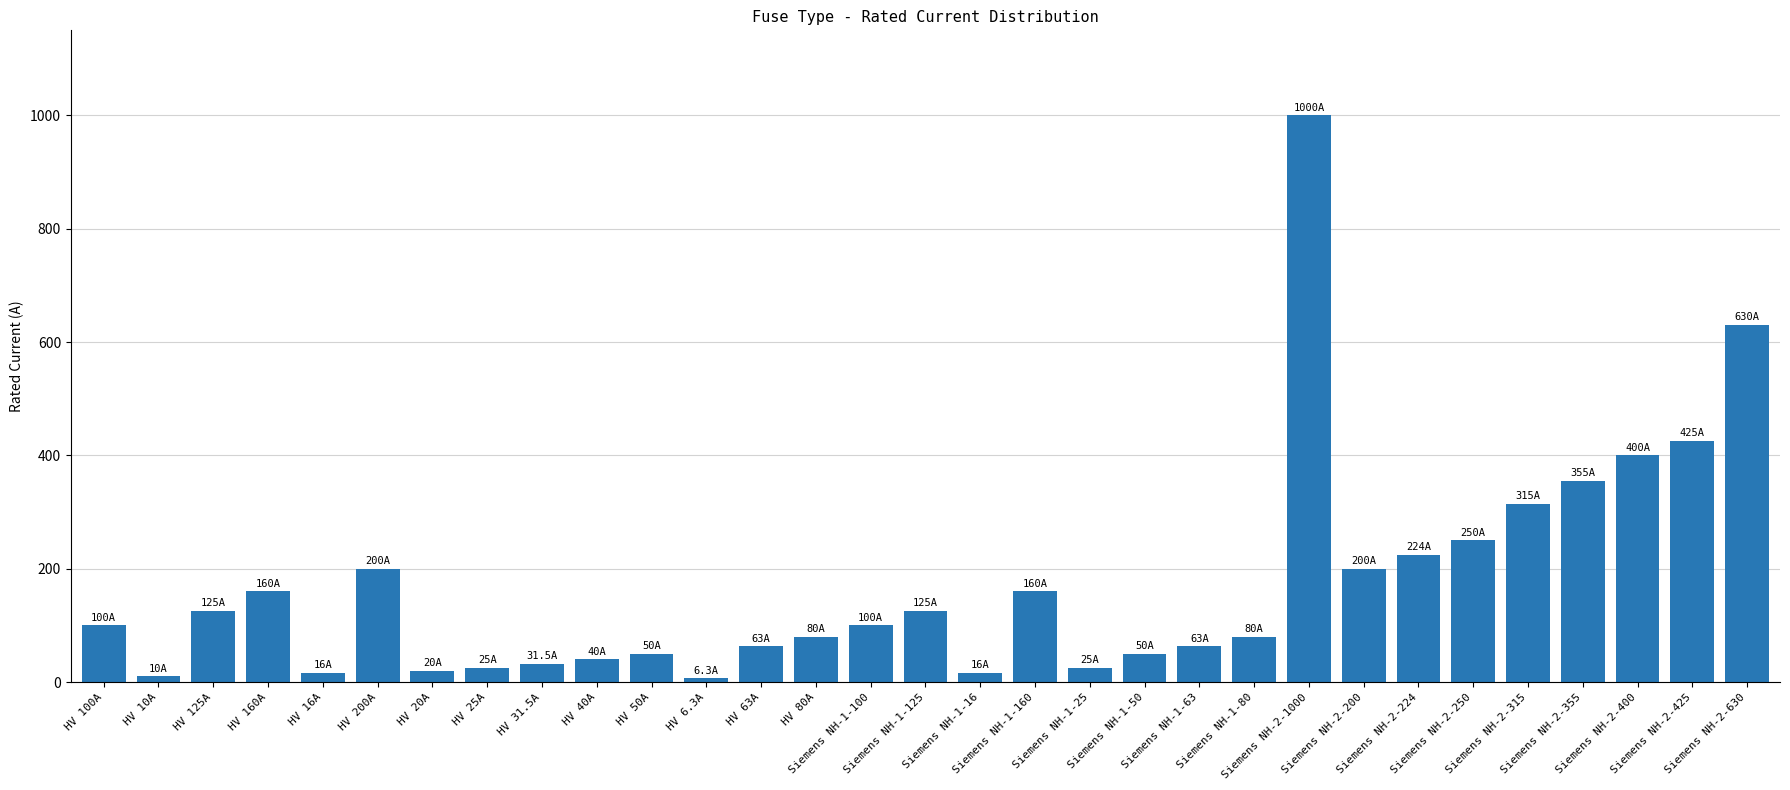

What is the average value?

172.4